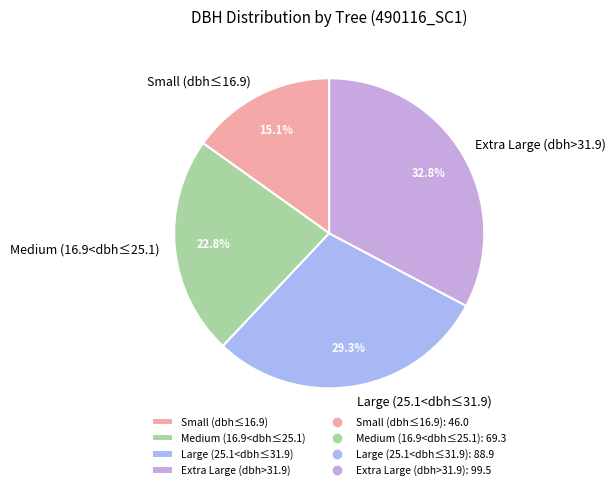

Does any single category account for the majority?

No